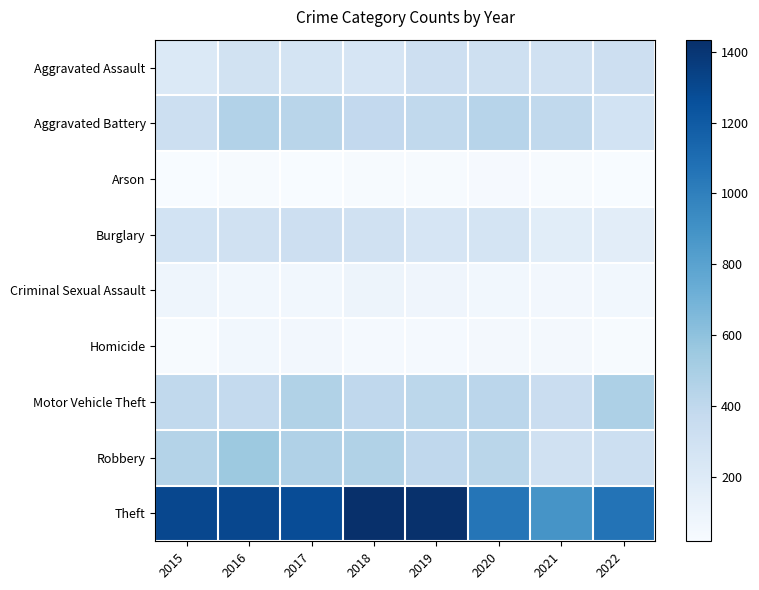

Reading right to left, list all the values displayed in this chart.

Aggravated Assault: 2022=321	2021=299	2020=310	2019=318	2018=251	2017=265	2016=285	2015=217
Aggravated Battery: 2022=283	2021=394	2020=435	2019=389	2018=388	2017=431	2016=458	2015=323
Arson: 2022=22	2021=27	2020=34	2019=27	2018=25	2017=18	2016=24	2015=21
Burglary: 2022=166	2021=171	2020=263	2019=253	2018=300	2017=321	2016=299	2015=282
Criminal Sexual Assault: 2022=61	2021=52	2020=60	2019=78	2018=86	2017=59	2016=59	2015=79
Homicide: 2022=27	2021=45	2020=50	2019=35	2018=40	2017=52	2016=57	2015=27
Motor Vehicle Theft: 2022=480	2021=341	2020=419	2019=411	2018=398	2017=463	2016=381	2015=389
Robbery: 2022=324	2021=299	2020=427	2019=395	2018=466	2017=471	2016=552	2015=454
Theft: 2022=1065	2021=886	2020=1053	2019=1425	2018=1434	2017=1276	2016=1303	2015=1304